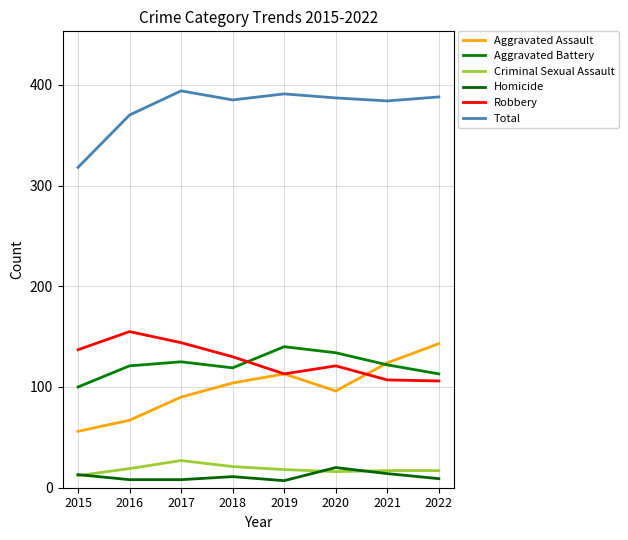

Which series has the widest spread of values?

Aggravated Assault